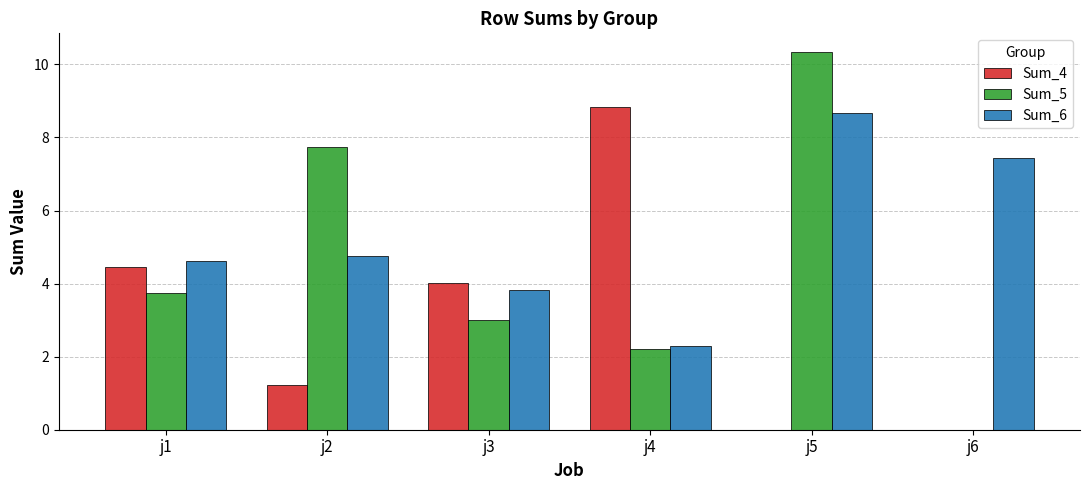

Is the value of Sum_5 at j5 greater than the value of Sum_4 at j5?

Yes